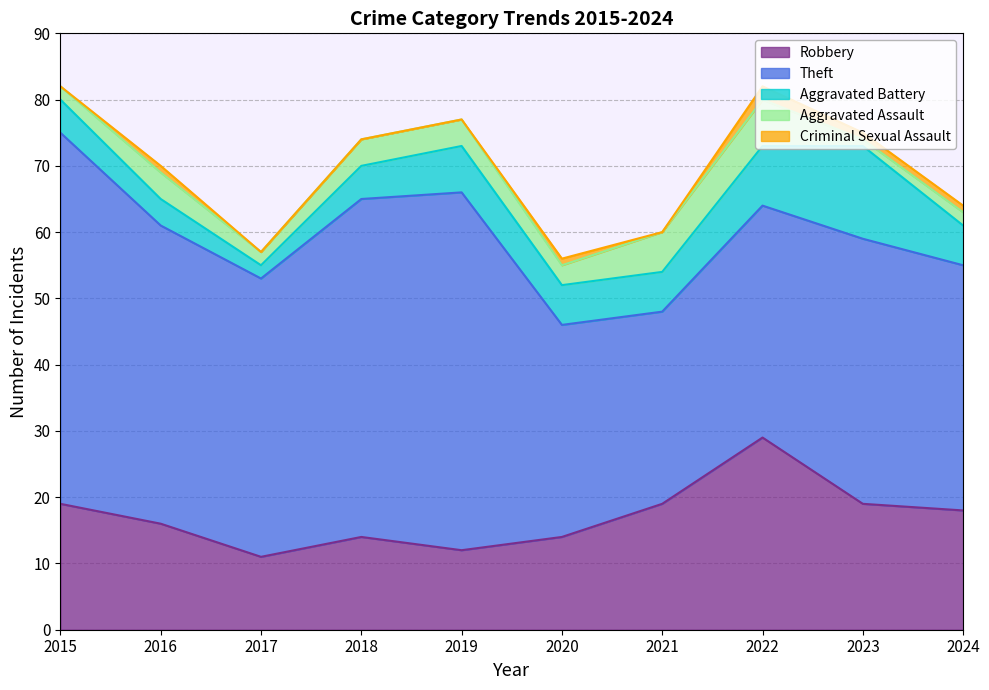

At which label is Robbery closest to 20?

2015